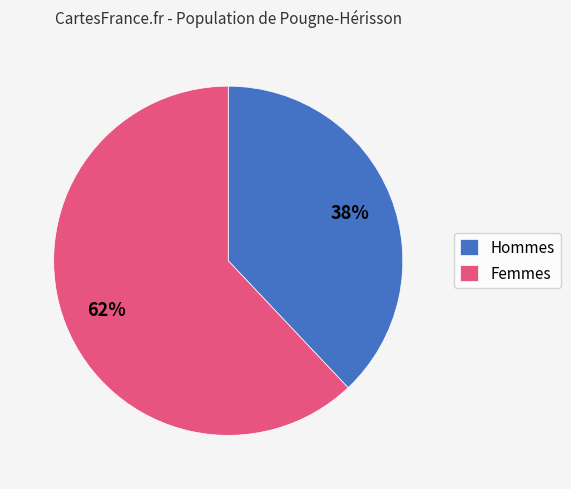

Which category has the smallest portion of the pie?

Hommes